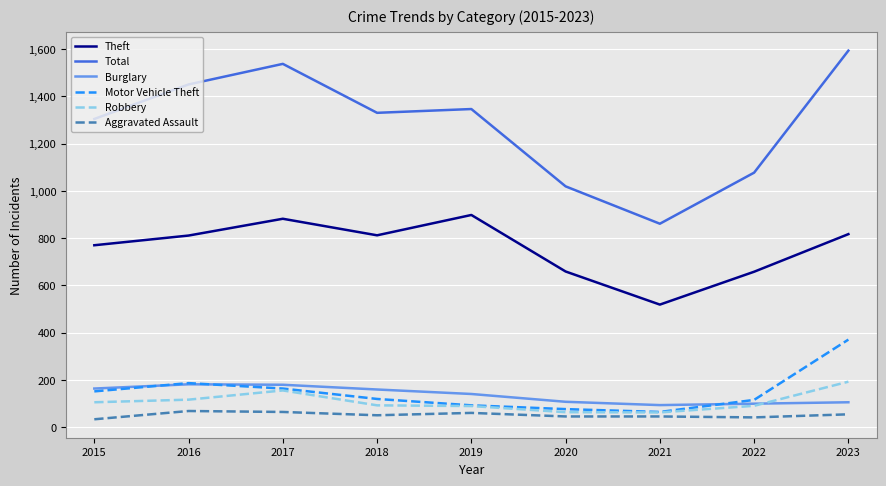

True or false: Motor Vehicle Theft has a value of 245 at 2017.

False